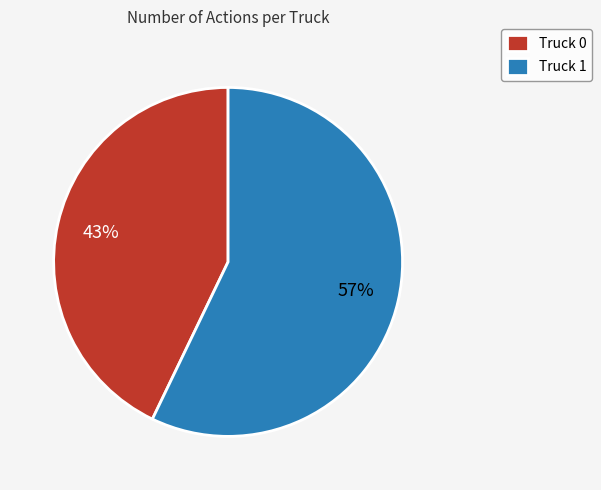

How many slices are in this pie chart?

2